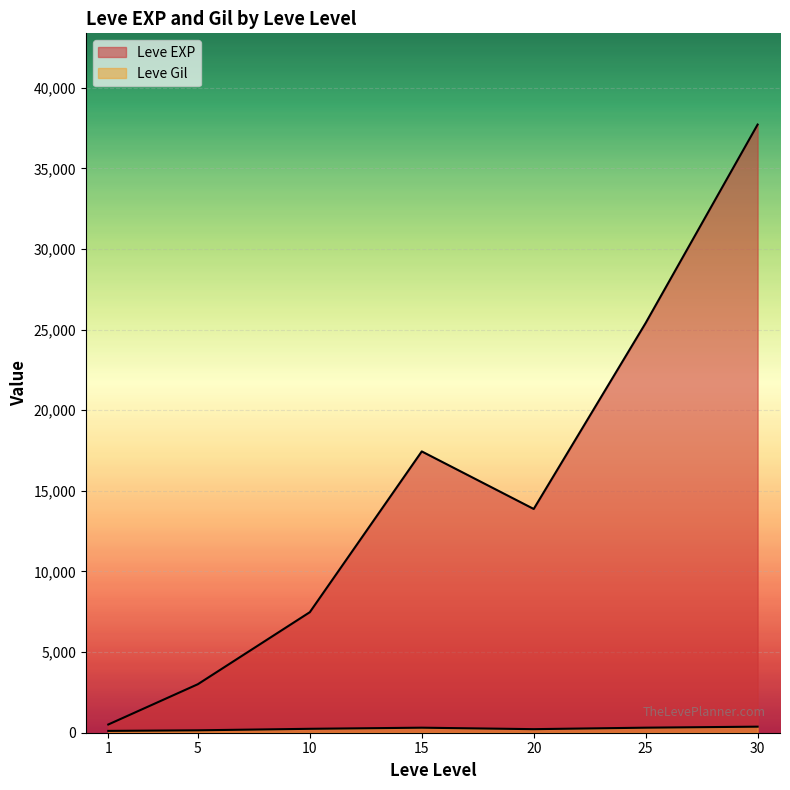

How many lines are shown in the chart?

2